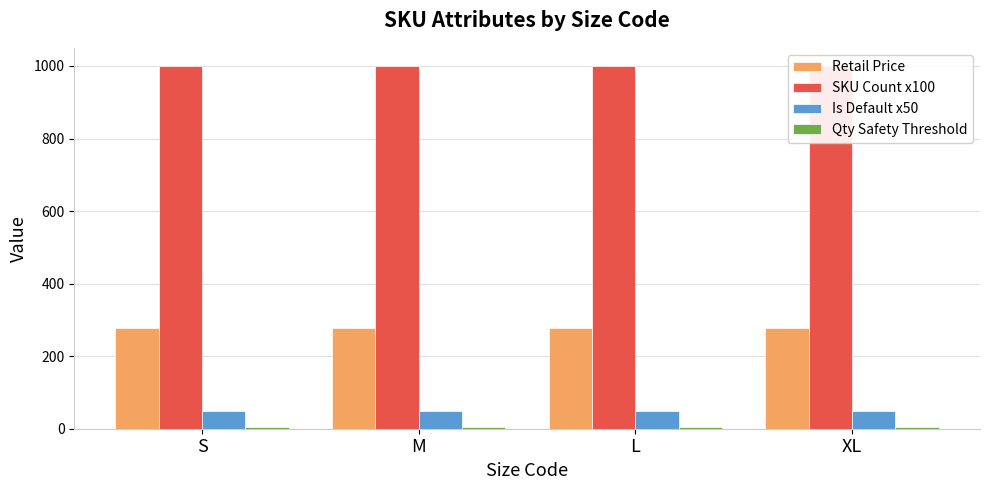

Rank the categories by SKU Count x100 value from lowest to highest.

S, M, L, XL